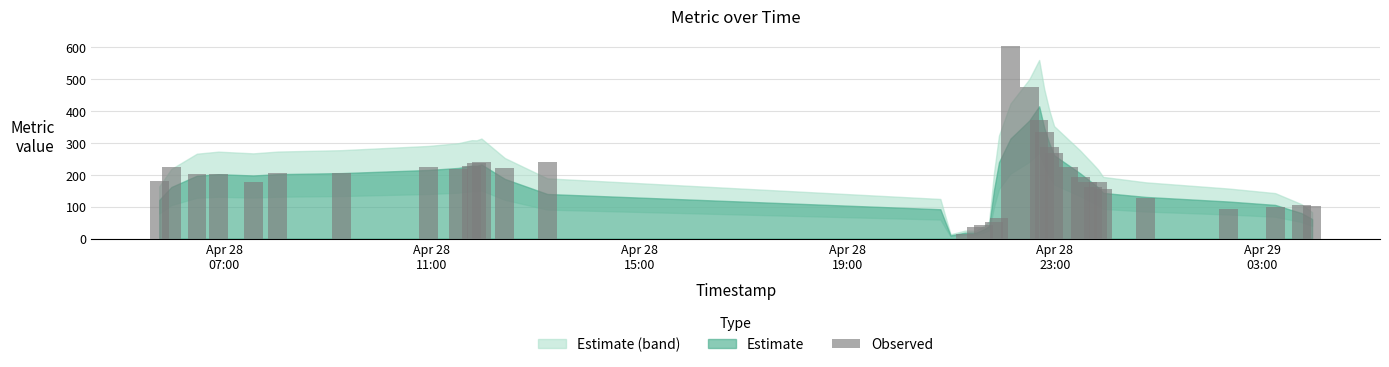

List the labels in order of value, smallest first.

14, 15, 16, 20, 17, 18, 19, 21, 22, 36, 37, 39, 38, 35, 34, 32, 4, 31, 33, 0, 30, 2, 3, 5, 6, 8, 12, 7, 1, 29, 9, 10, 11, 13, 28, 27, 26, 25, 24, 23